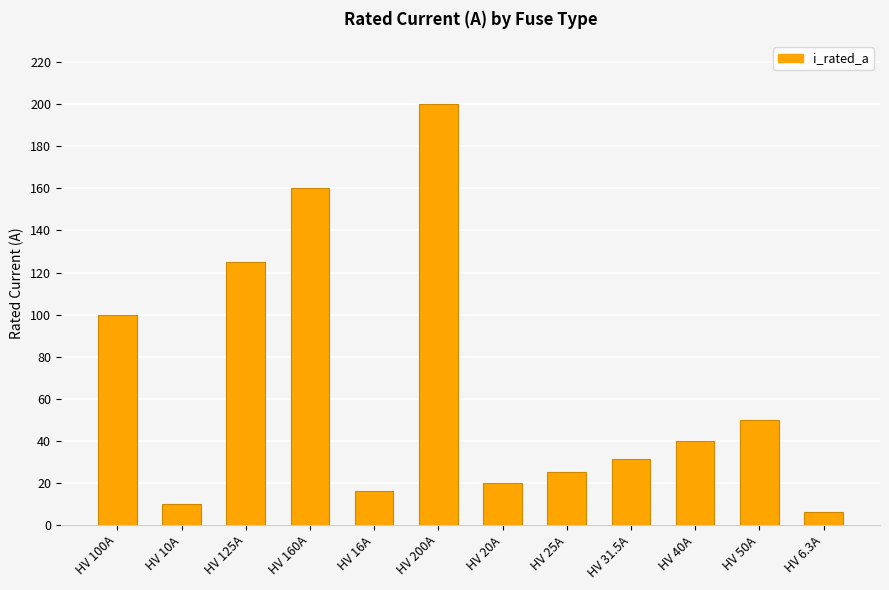

Which category has the highest value across all series?

HV 200A